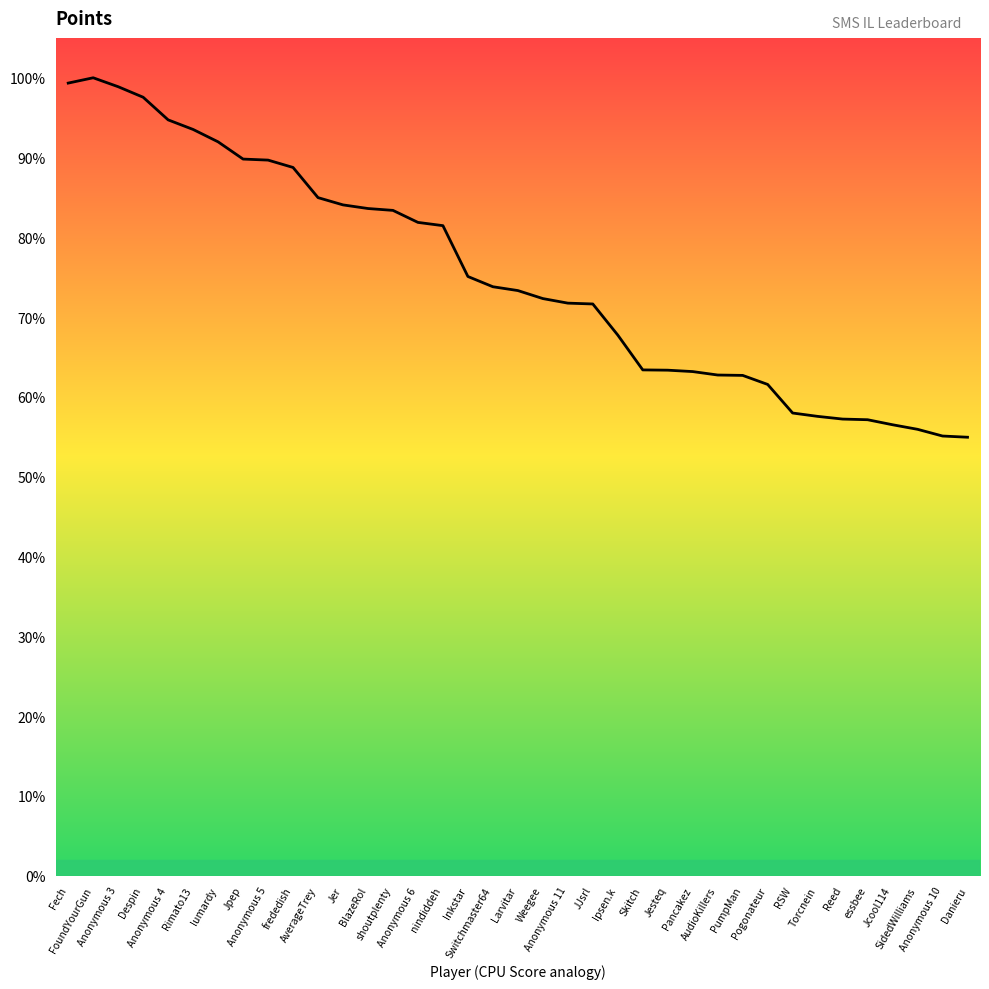

How many distinct data groups are displayed?

1